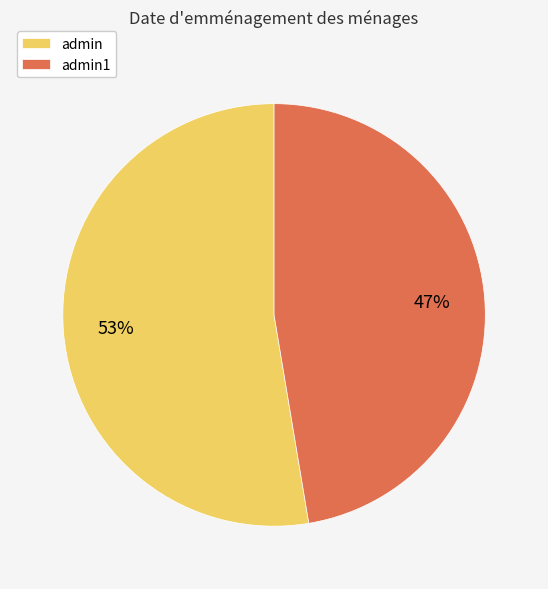

Does admin account for over 50% of the chart?

Yes